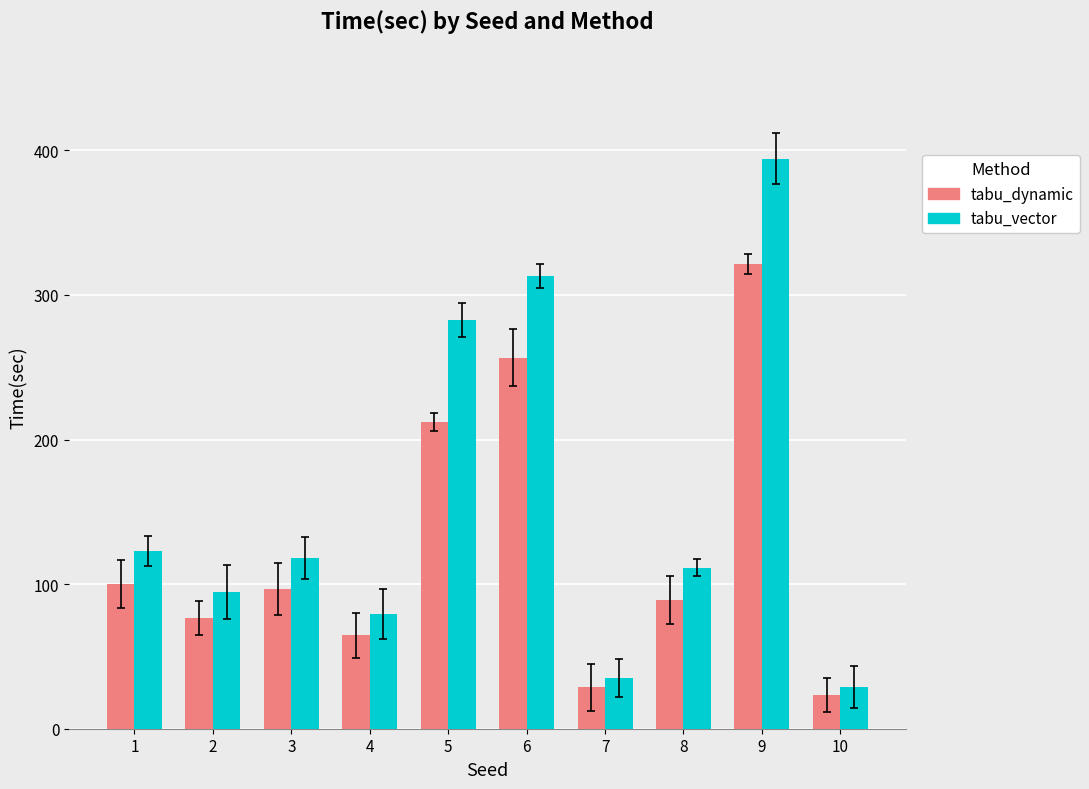

How many categories are shown in the chart?

10